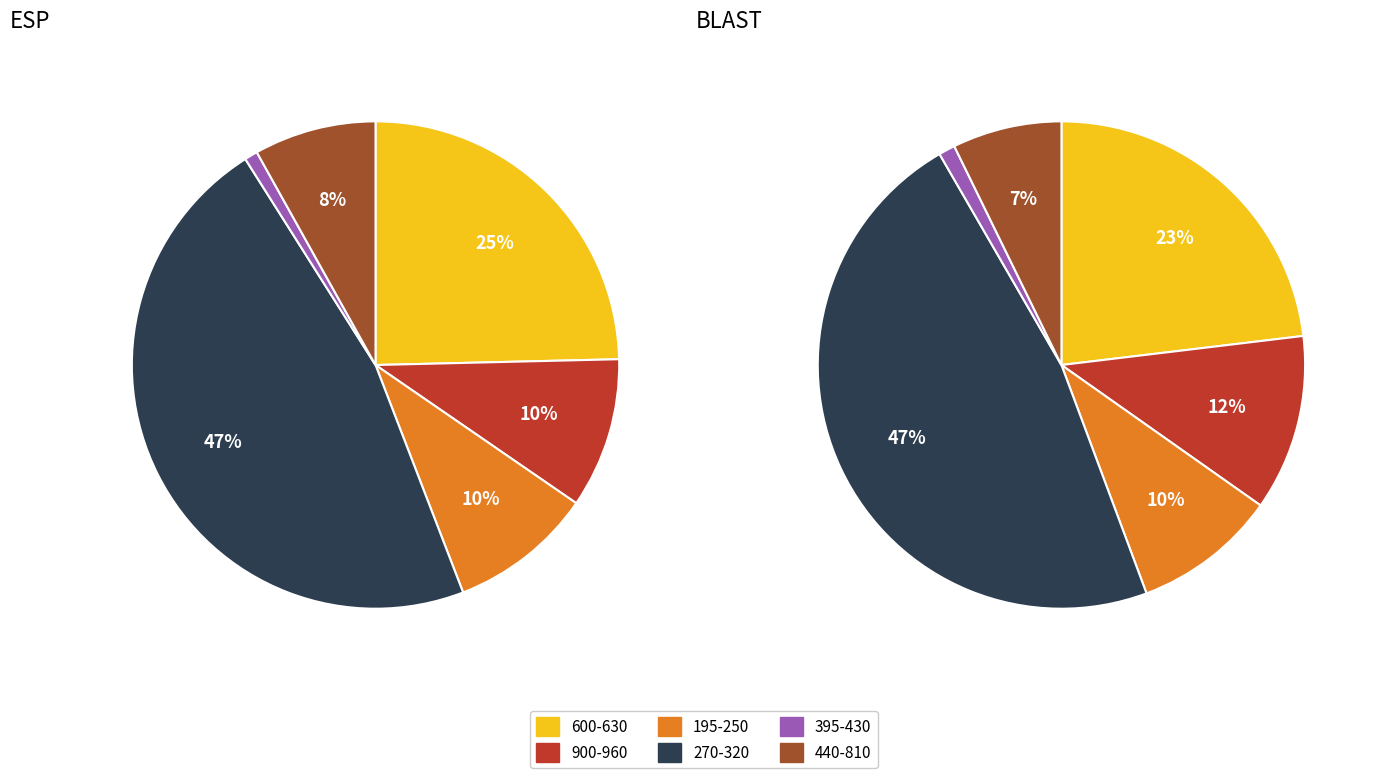

What is the largest slice in the pie chart?

270